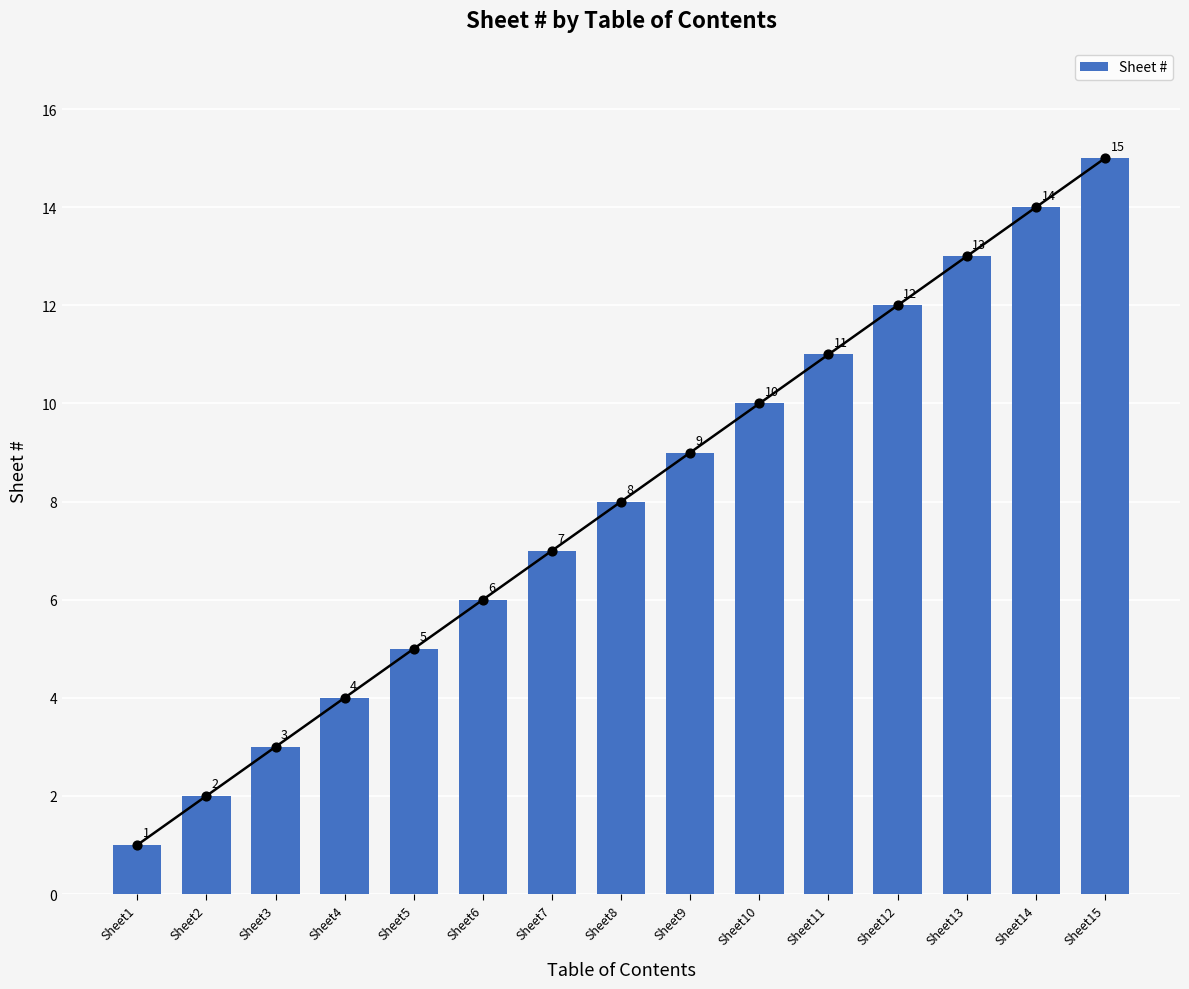

Between Sheet2 and Sheet3, which is larger?

Sheet3